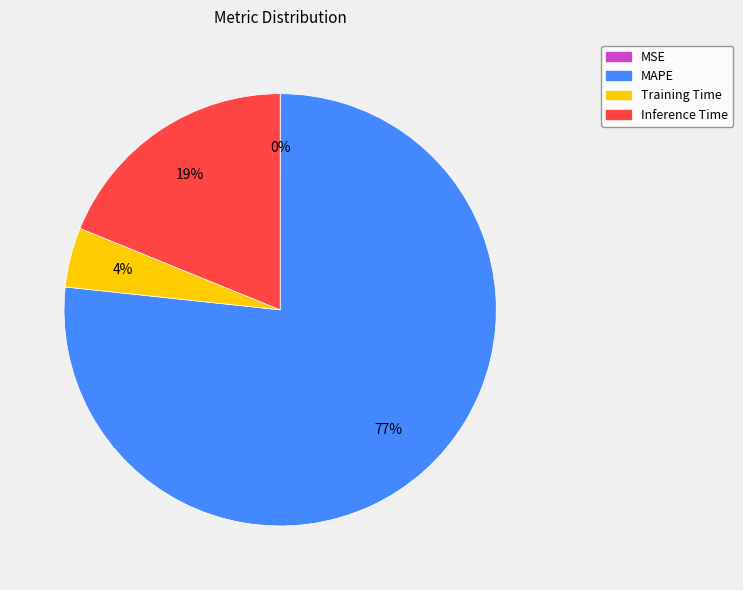

Between MAPE and Inference Time, which is larger?

MAPE